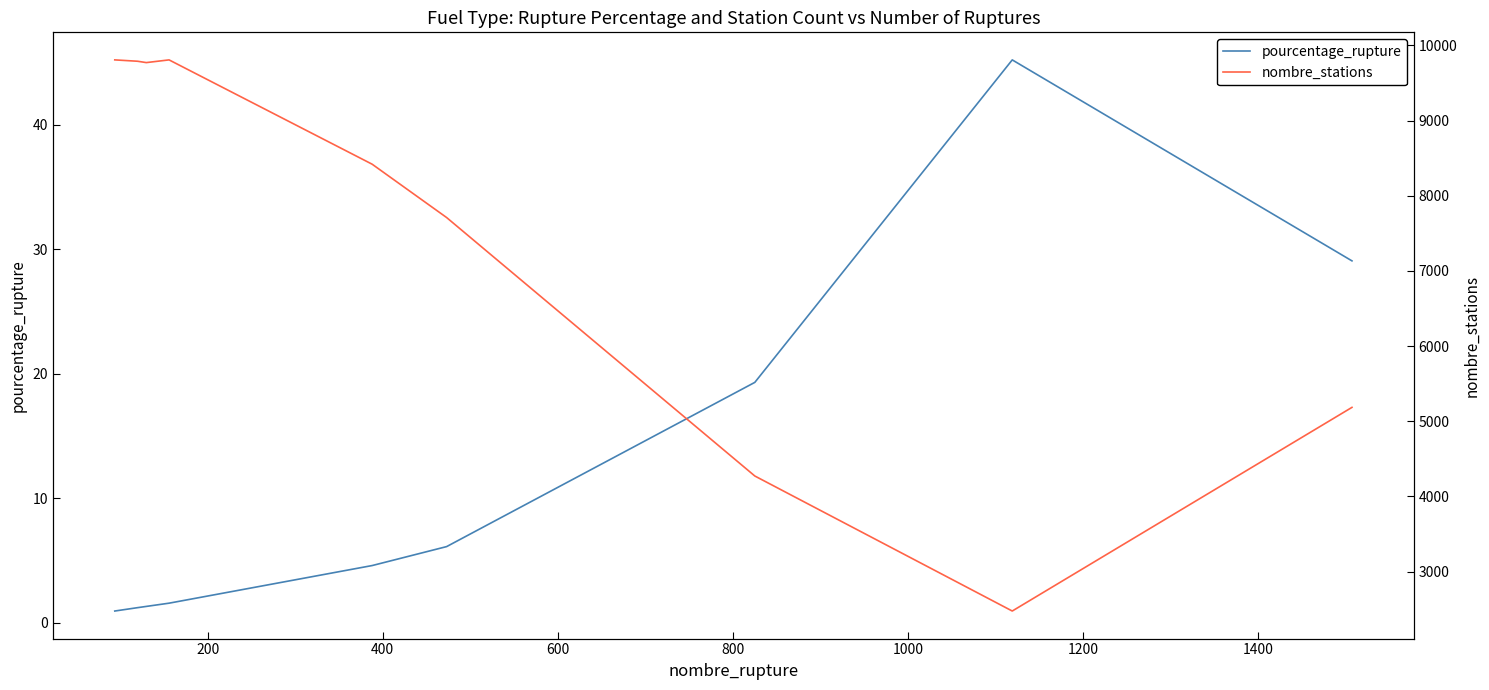

True or false: nombre_stations has a value of 9789.0 at 200.

True